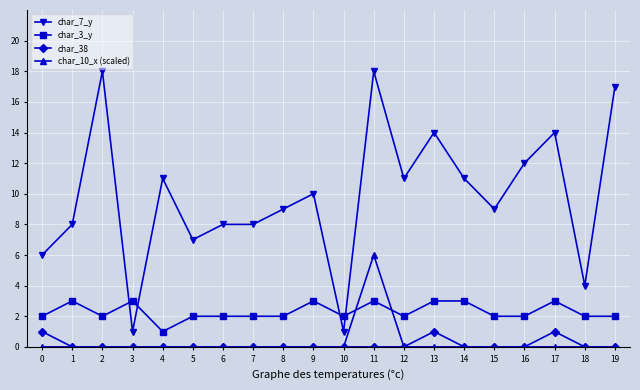

At which category is the sum across all series the highest?

11